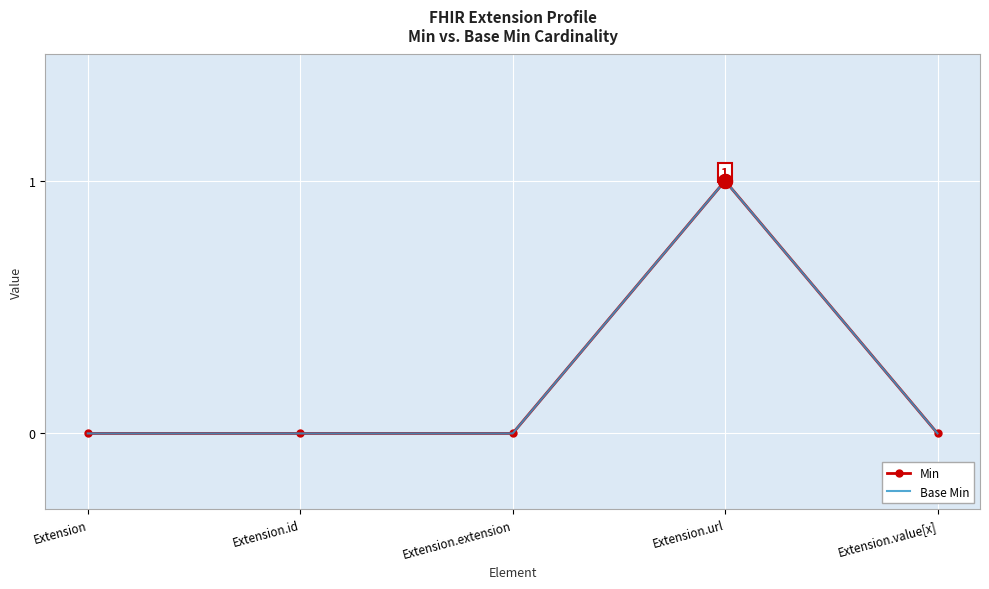

At which category is the sum across all series the highest?

Extension.url